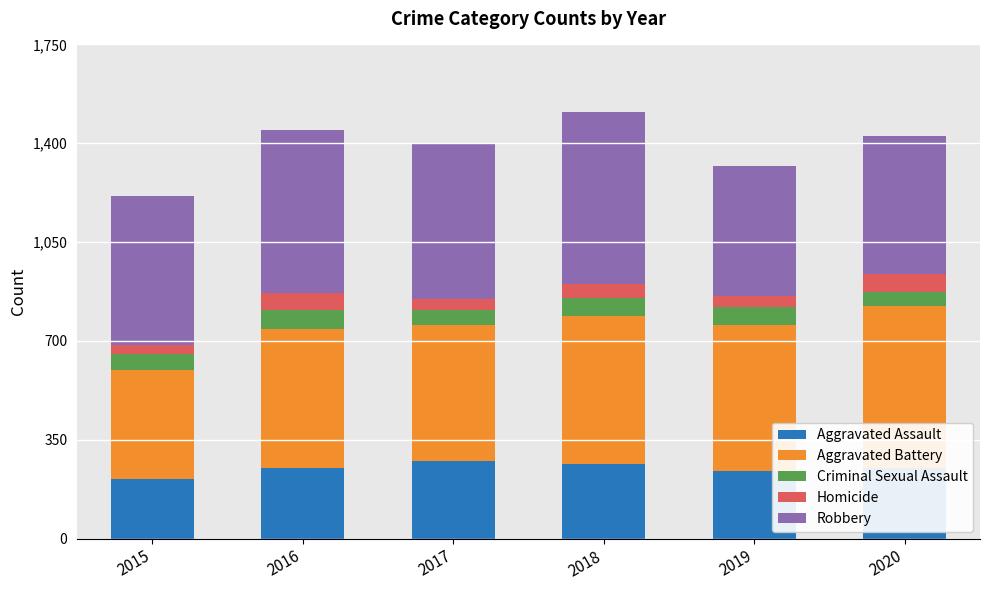

What is the minimum value for Aggravated Assault?

210